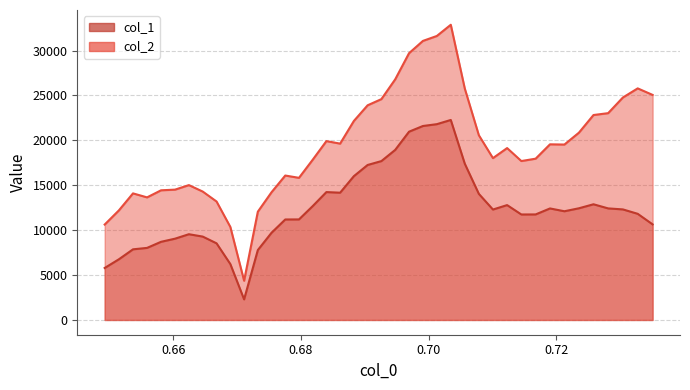

At which category is the sum across all series the highest?

0.70347